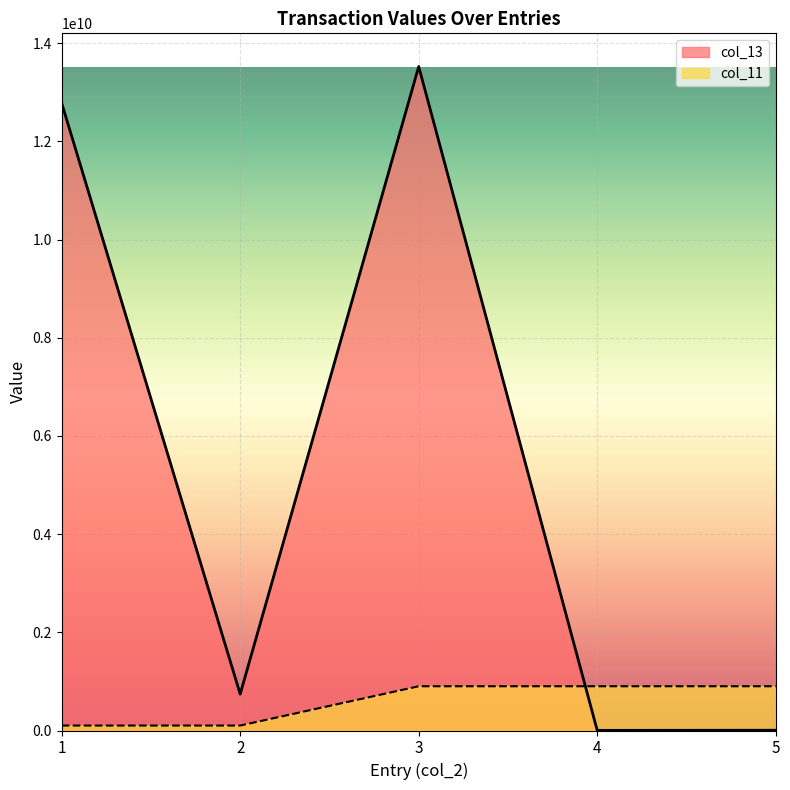

True or false: col_11 and col_13 cross at least once.

True